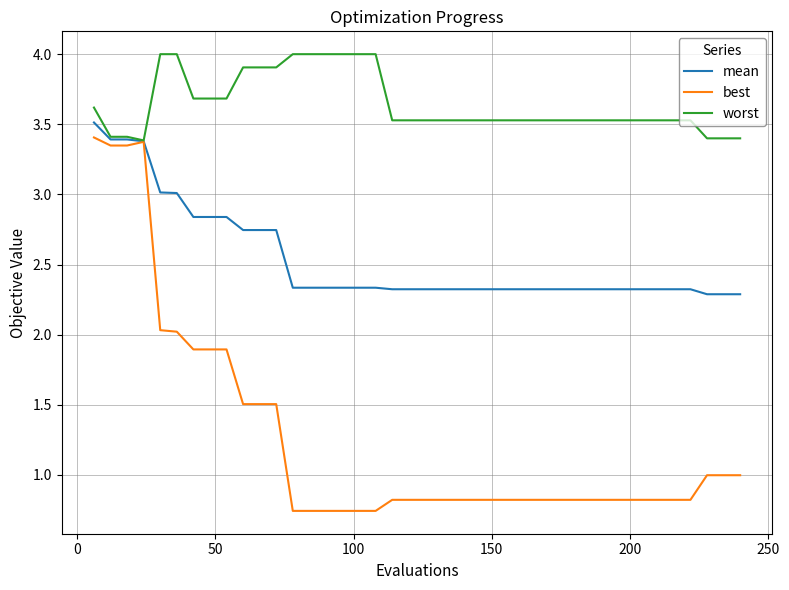

What is the maximum value shown in the chart?

4.0